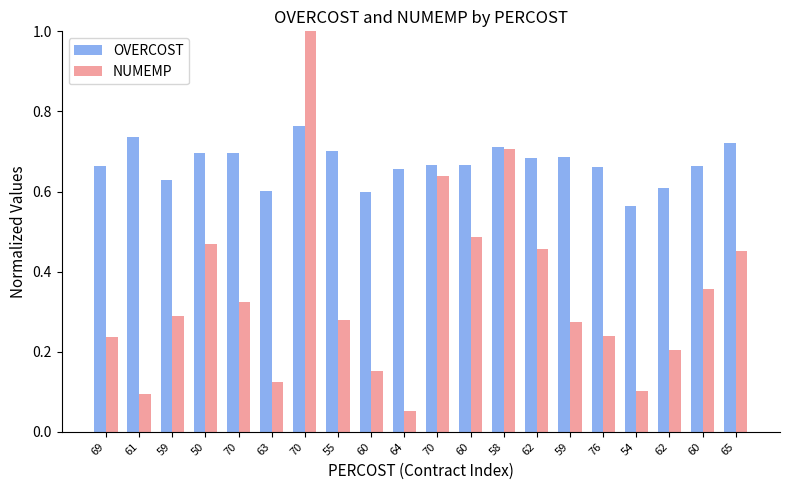

Which series has the largest total across all categories?

OVERCOST